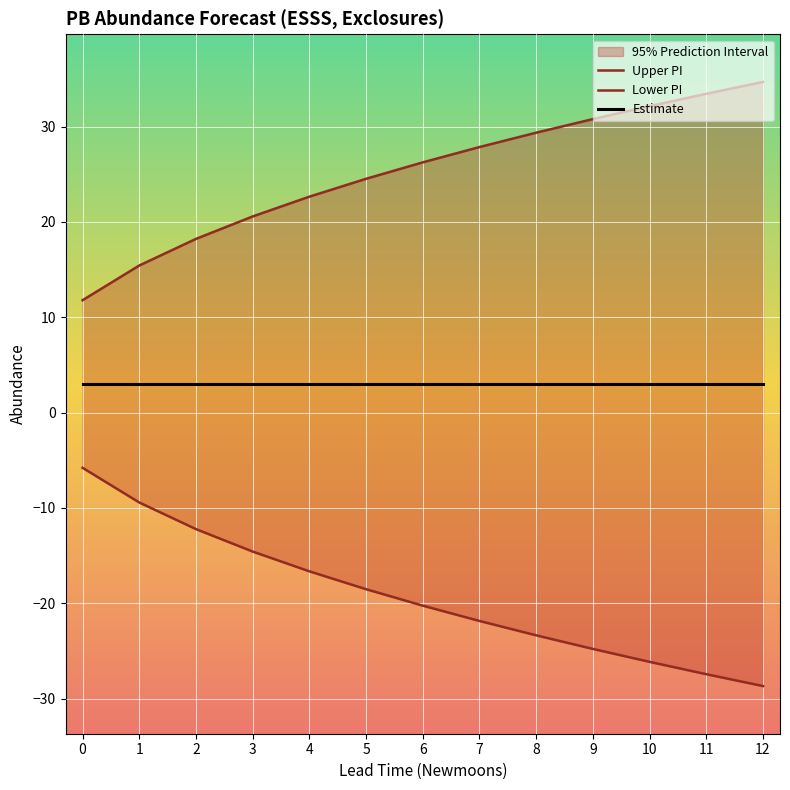

Which category has the highest value across all series?

12